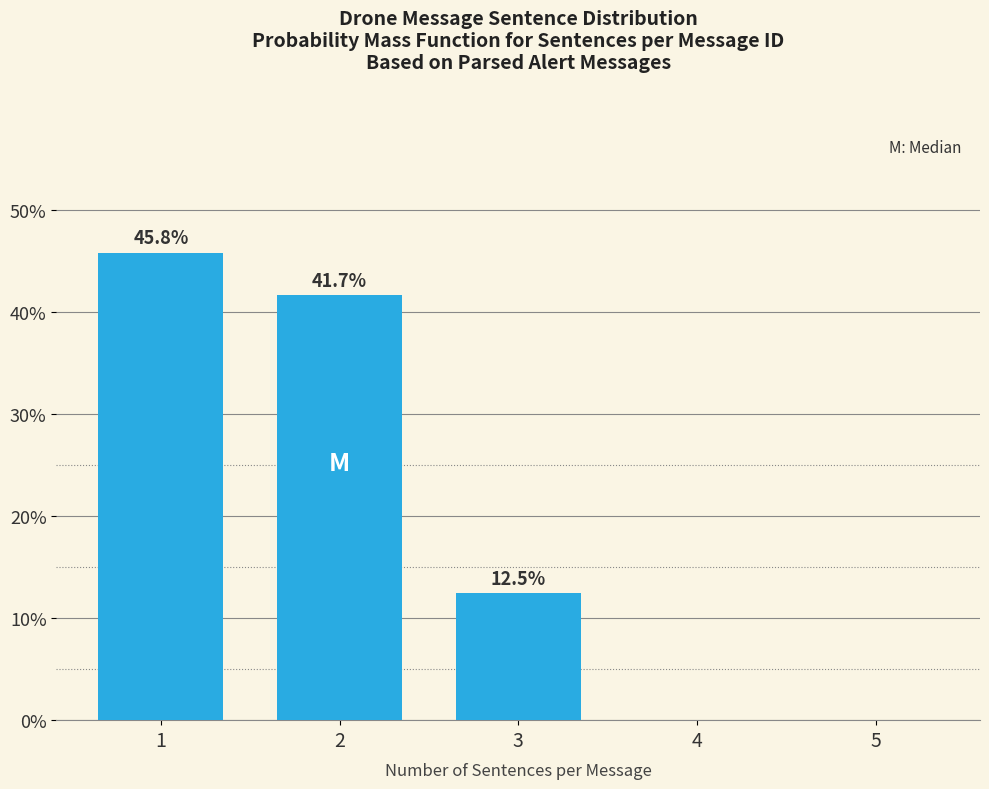

Reading left to right, extract all data points from this chart.

1=45.8	2=41.7	3=12.5	4=0.0	5=0.0